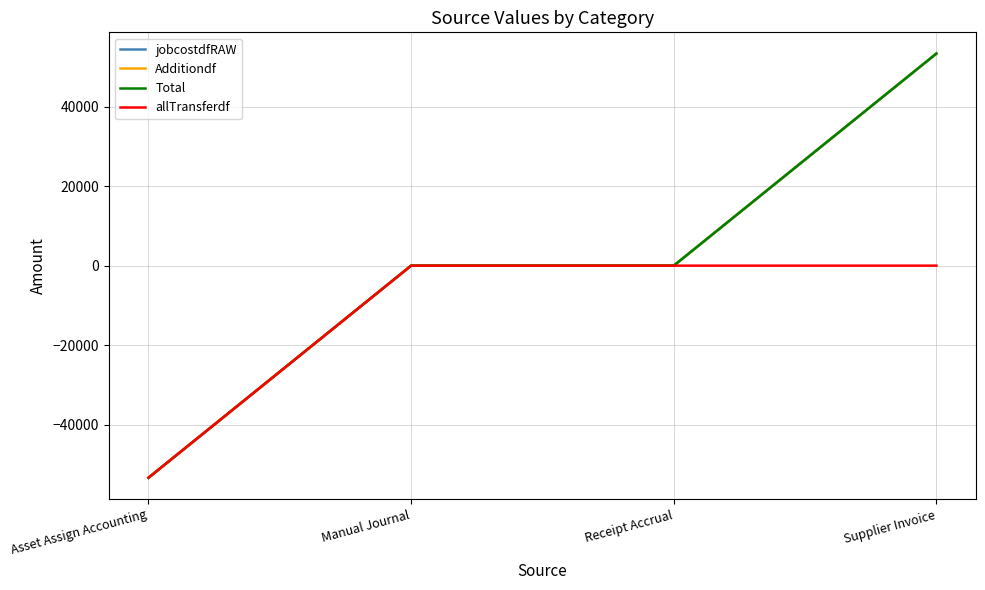

At which label does Total first exceed 0?

Supplier Invoice